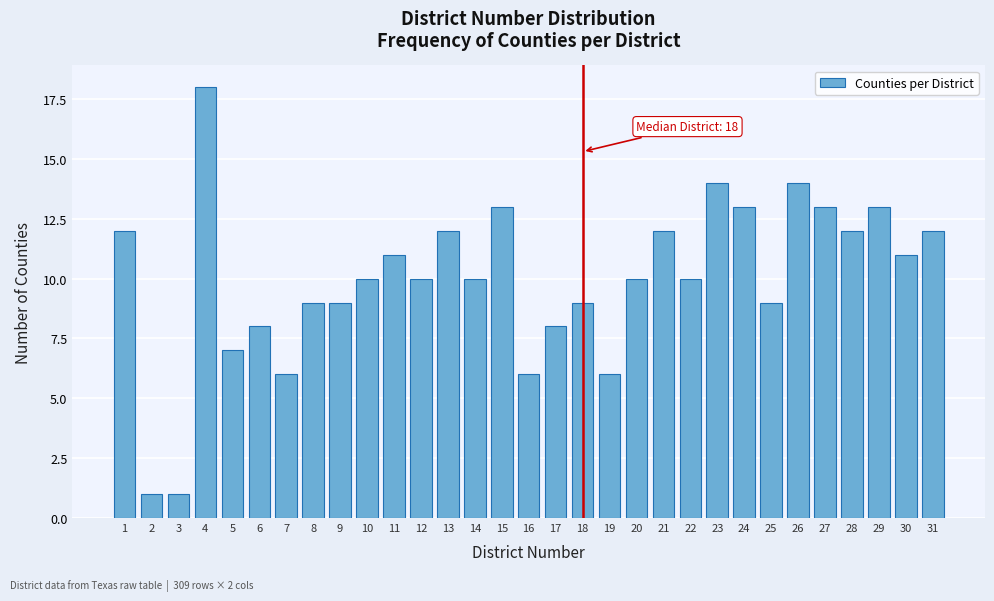

What is the difference between the maximum and minimum values?

17